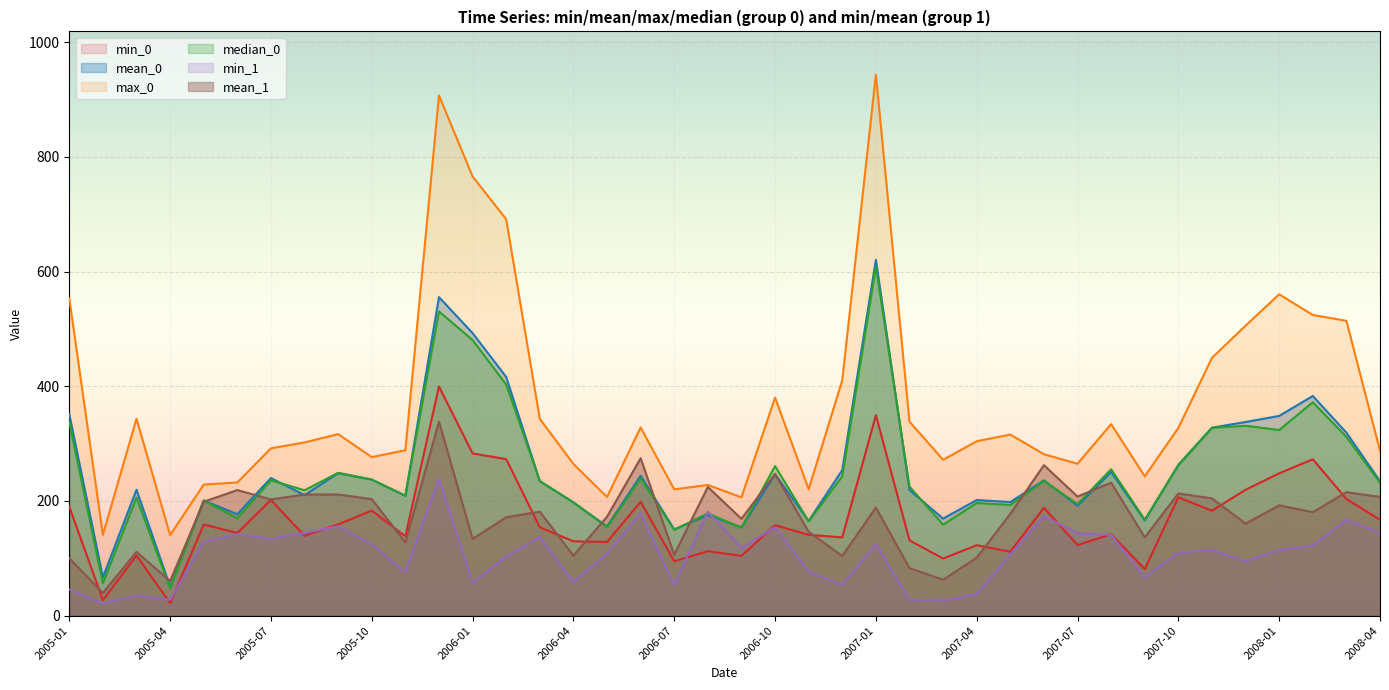

What is the greatest value displayed?

943.6